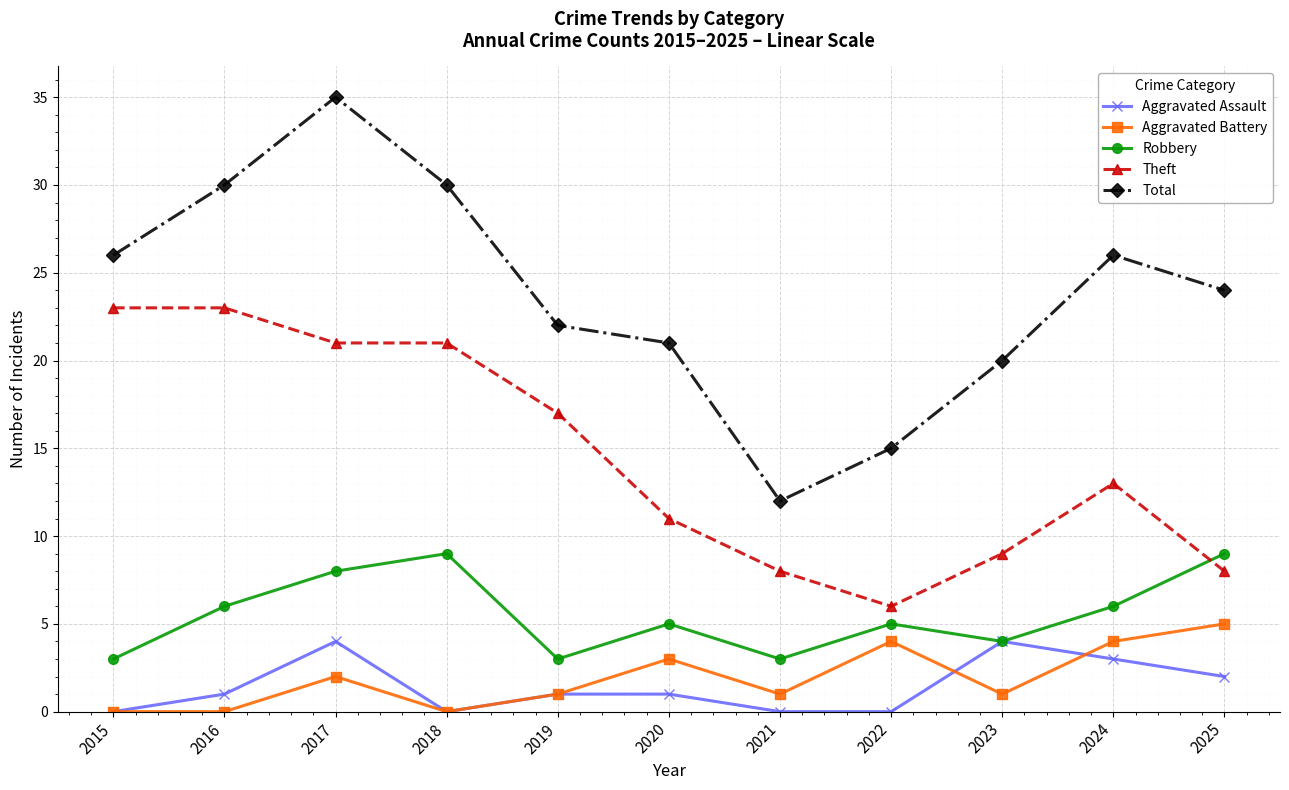

What is the difference between the Theft values at 2022 and 2021?

2